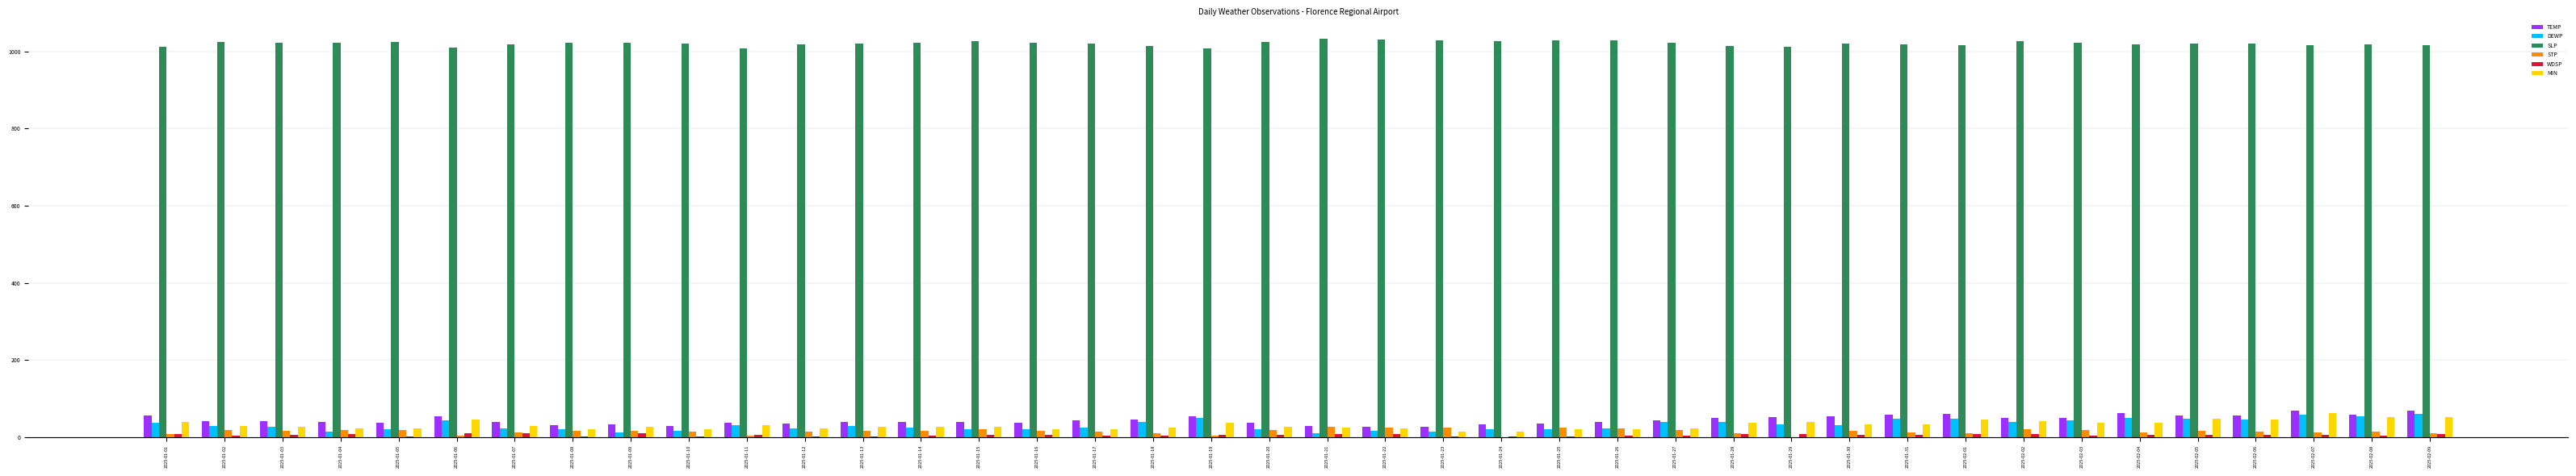

What is the sum of the SLP values at 2025-02-09 and 2025-01-31?

2033.6